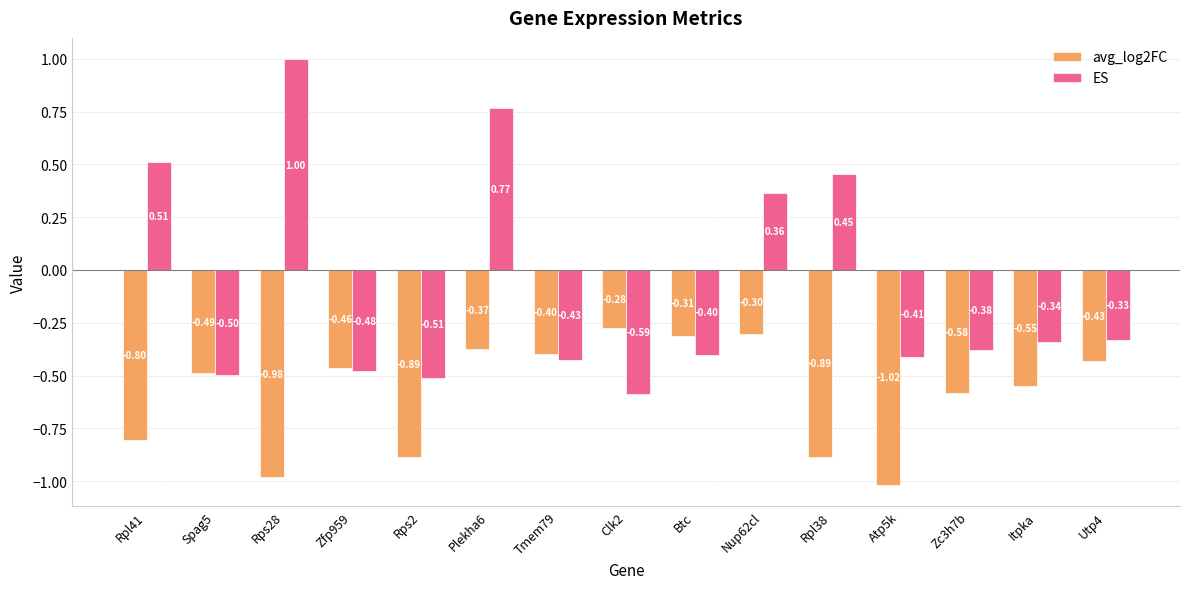

Which series has the largest range (max minus min)?

ES